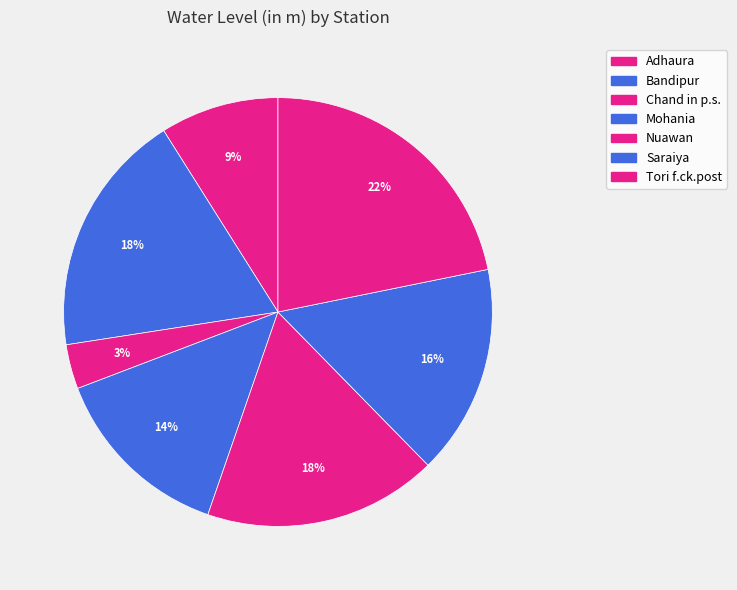

Which slice is the smallest?

Chand in p.s.